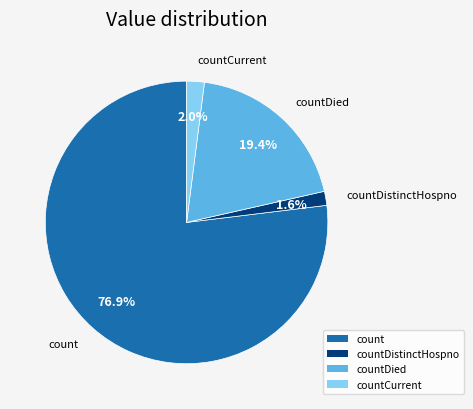

Is there a majority slice in this chart?

Yes